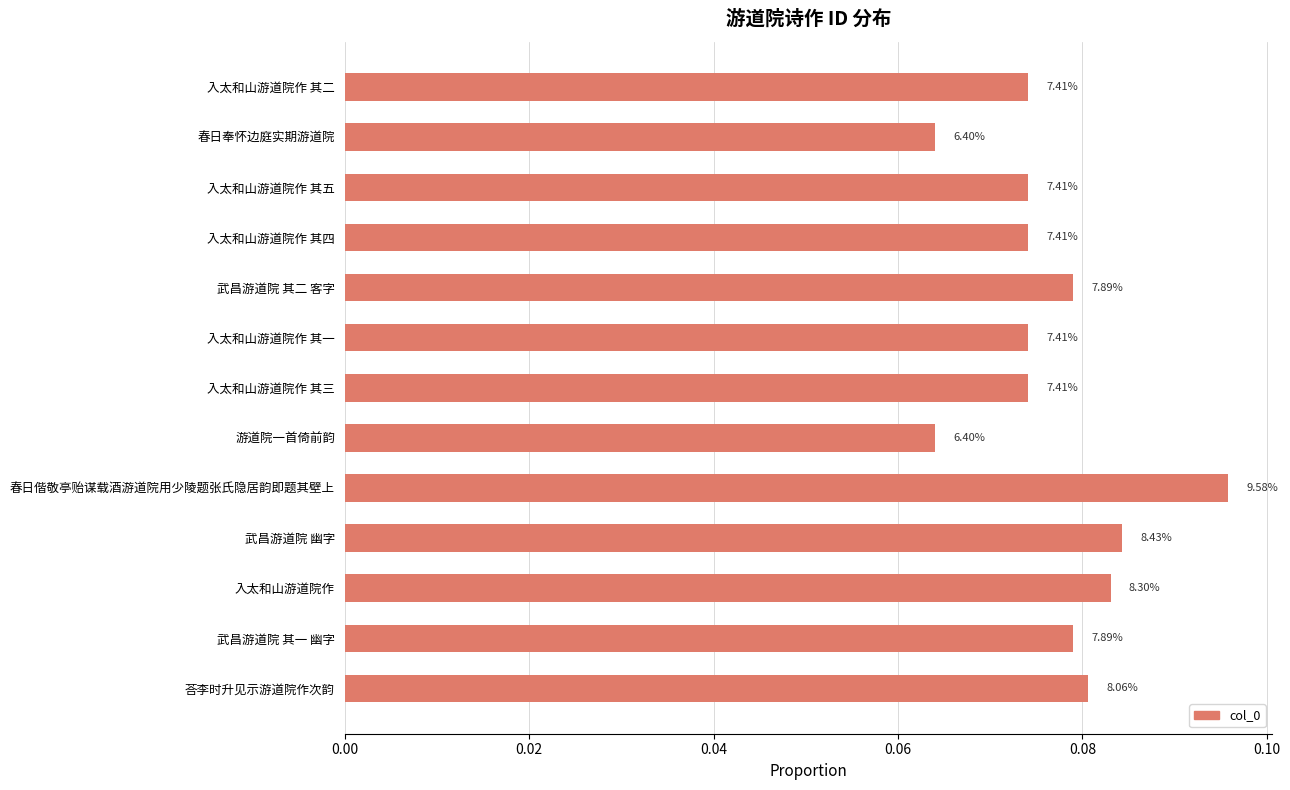

Does the chart contain any negative values?

No